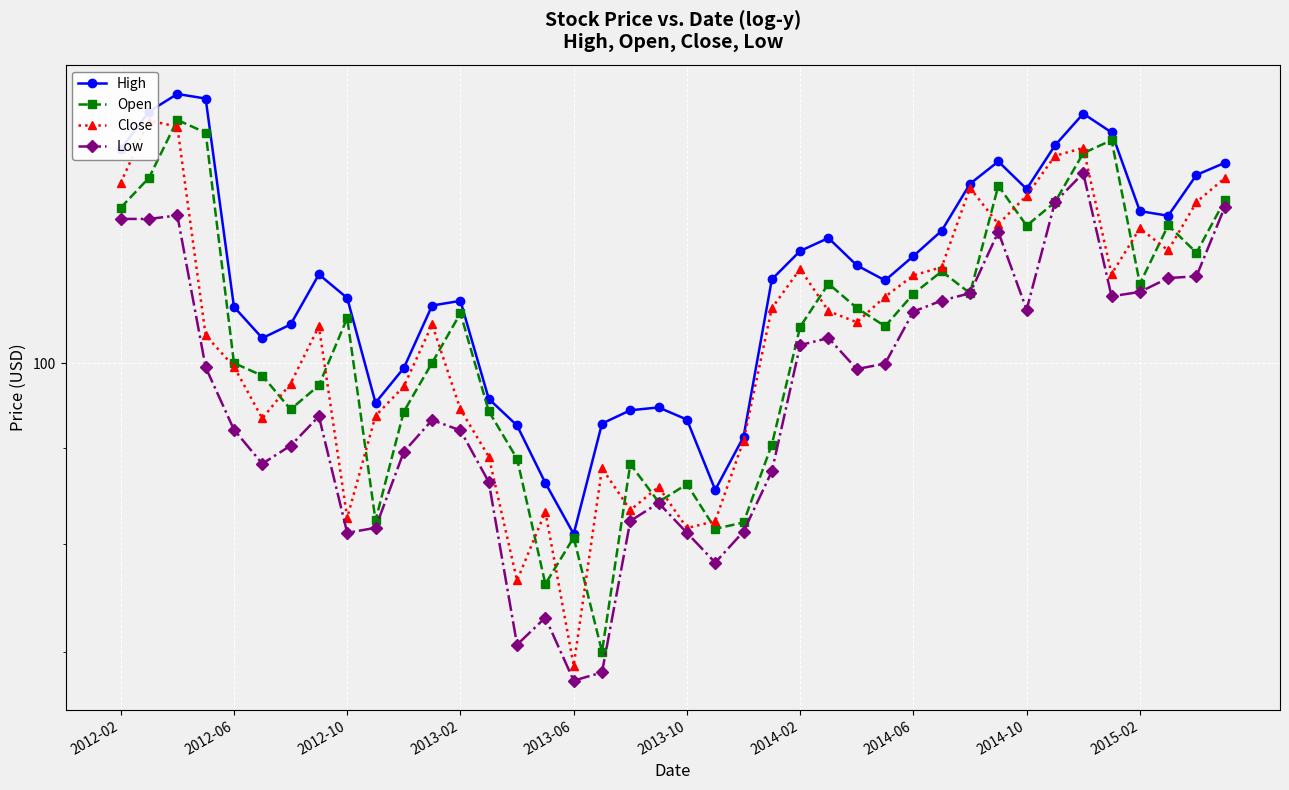

At 34, list the series in order from largest to smallest.

High, Close, Open, Low